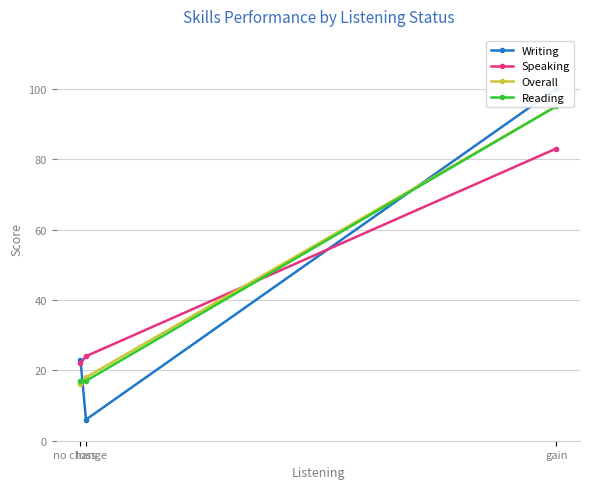

Which has a higher value, gain or no change?

gain